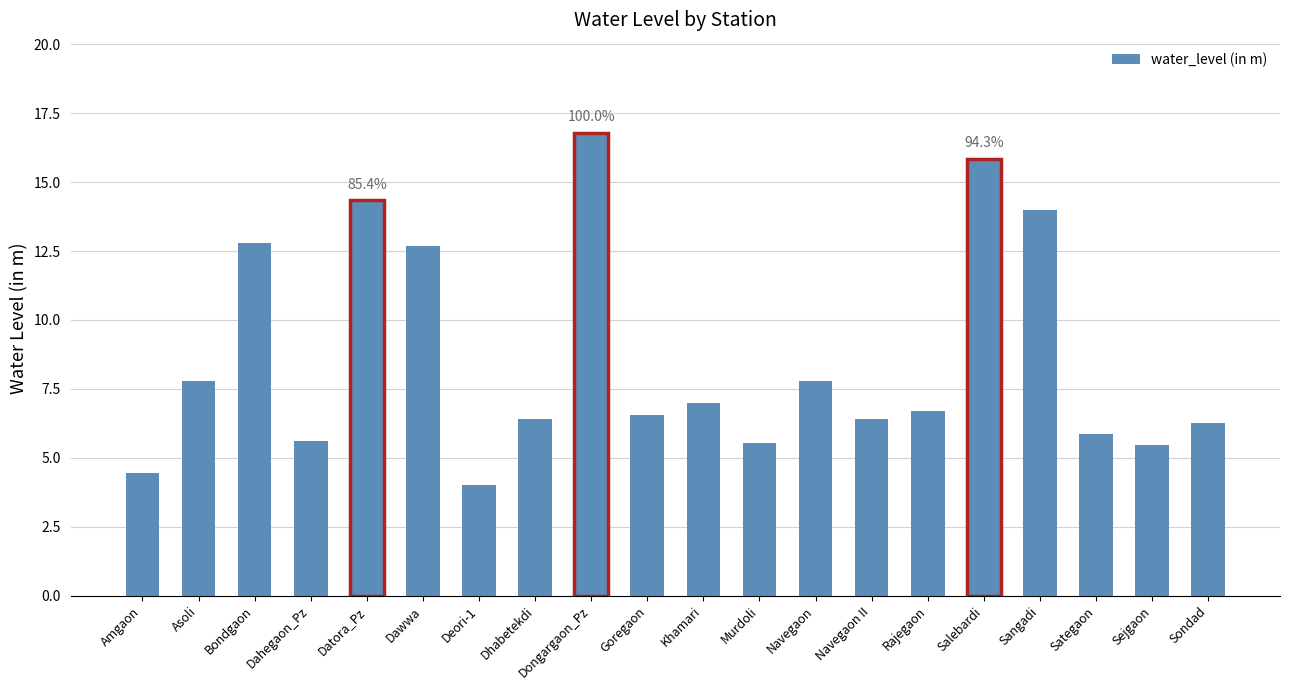

Which label corresponds to the largest value in the chart?

Dongargaon_Pz